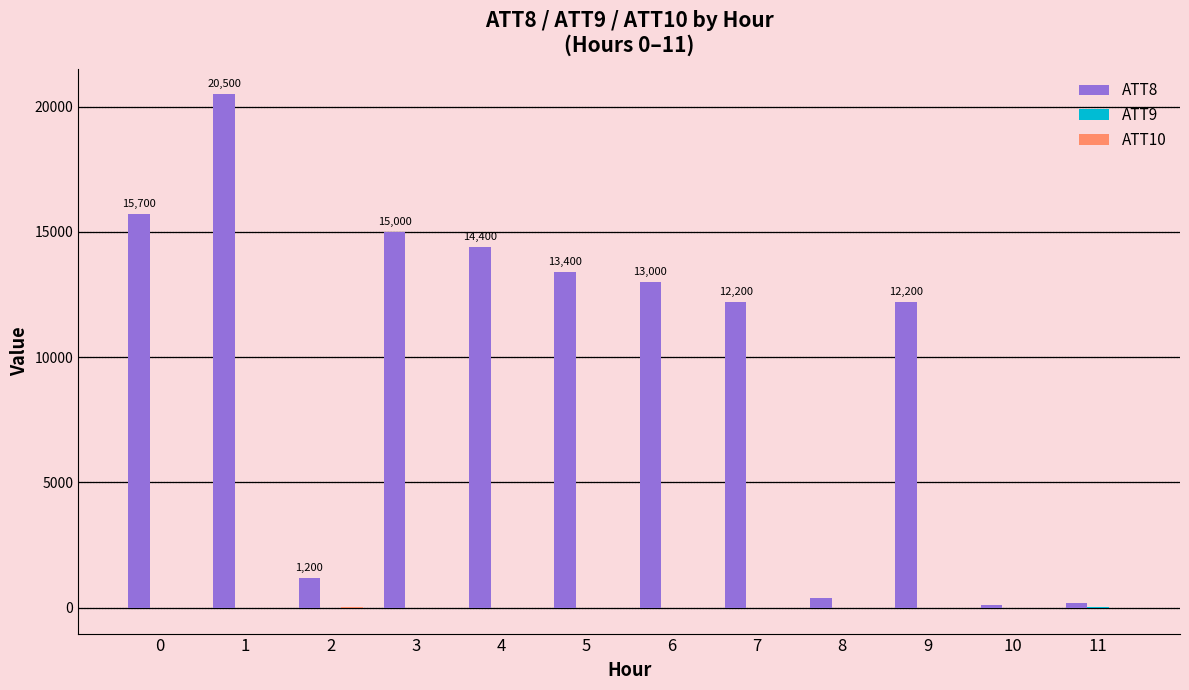

How many series are shown in this chart?

3